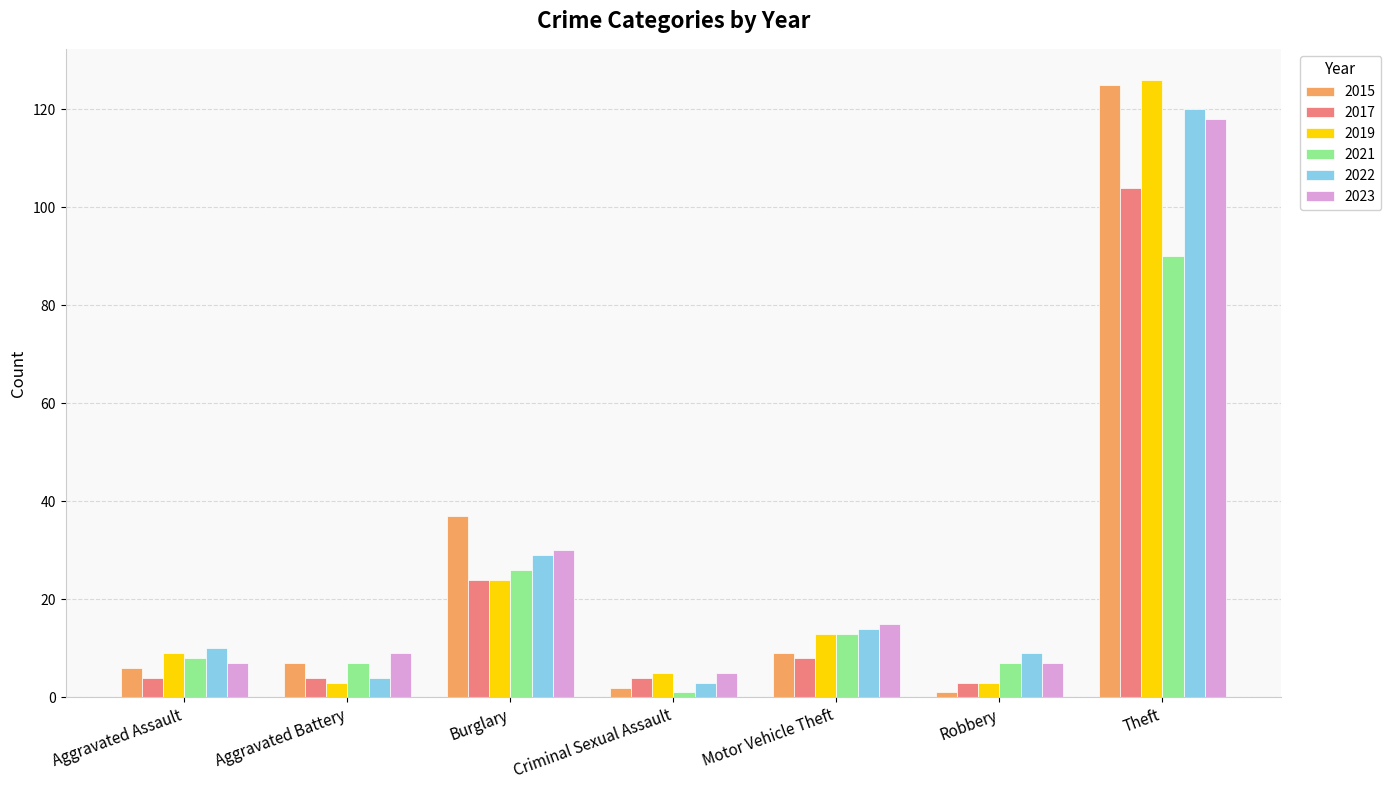

What is the difference between the highest and lowest values at Aggravated Assault?

6